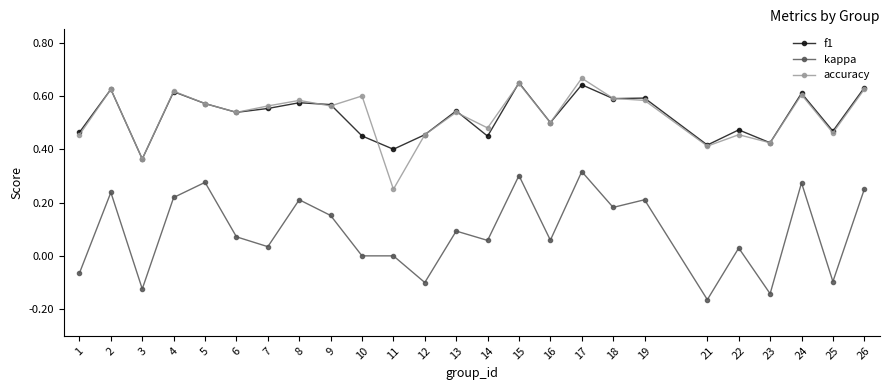

Is this an area chart (filled region under the line)?

No